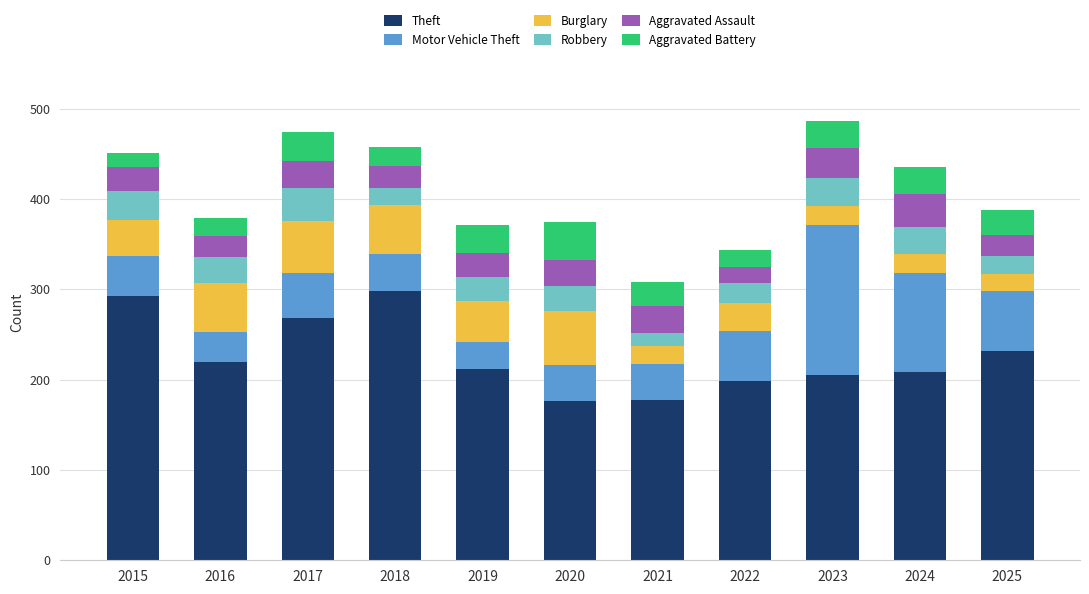

What is the minimum value for Theft?

176